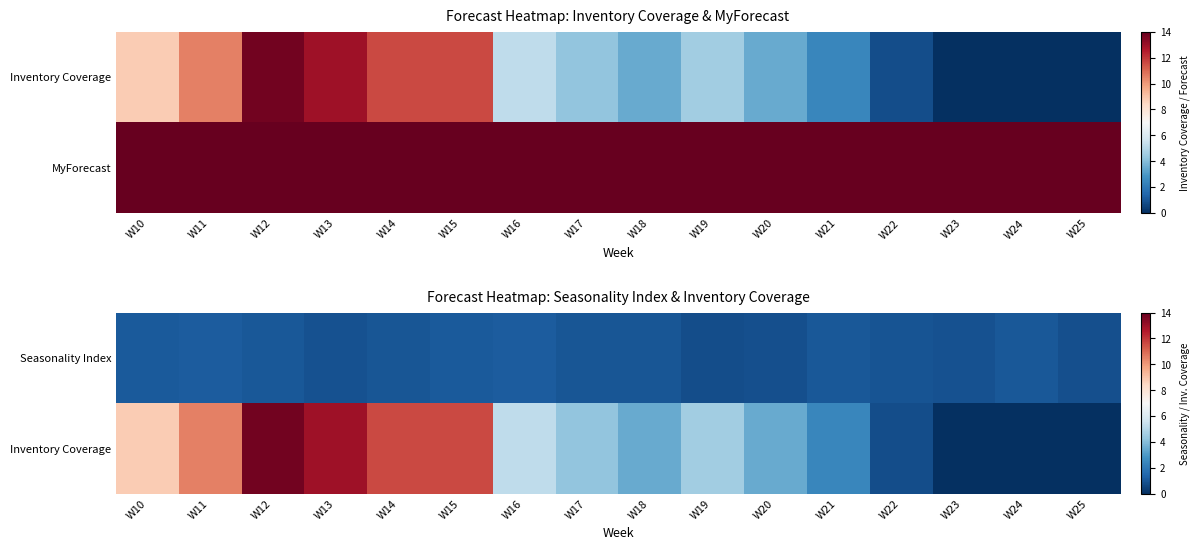

At how many categories does at least one series exceed 0?

16